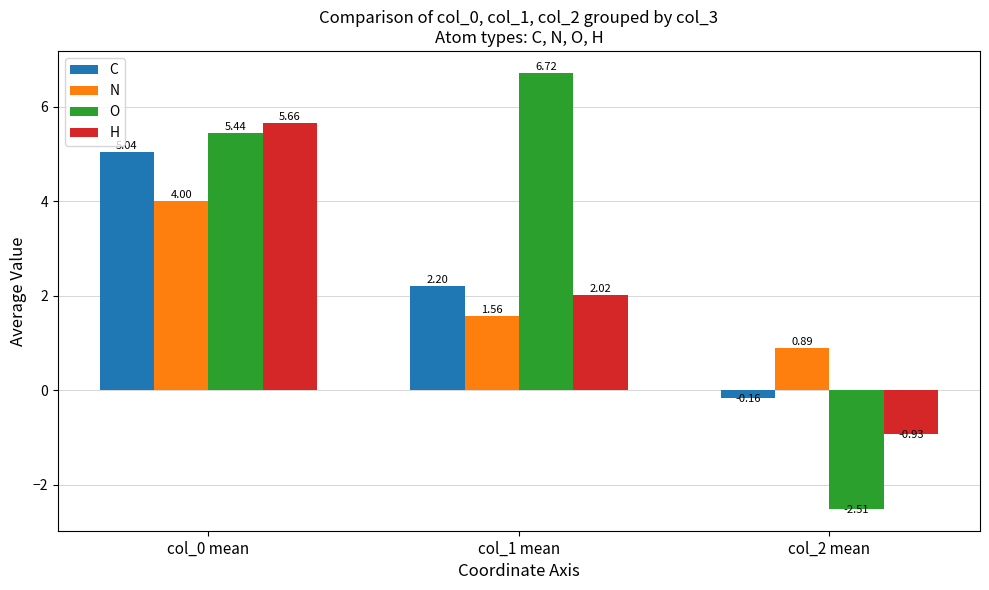

Which series has the widest spread of values?

O